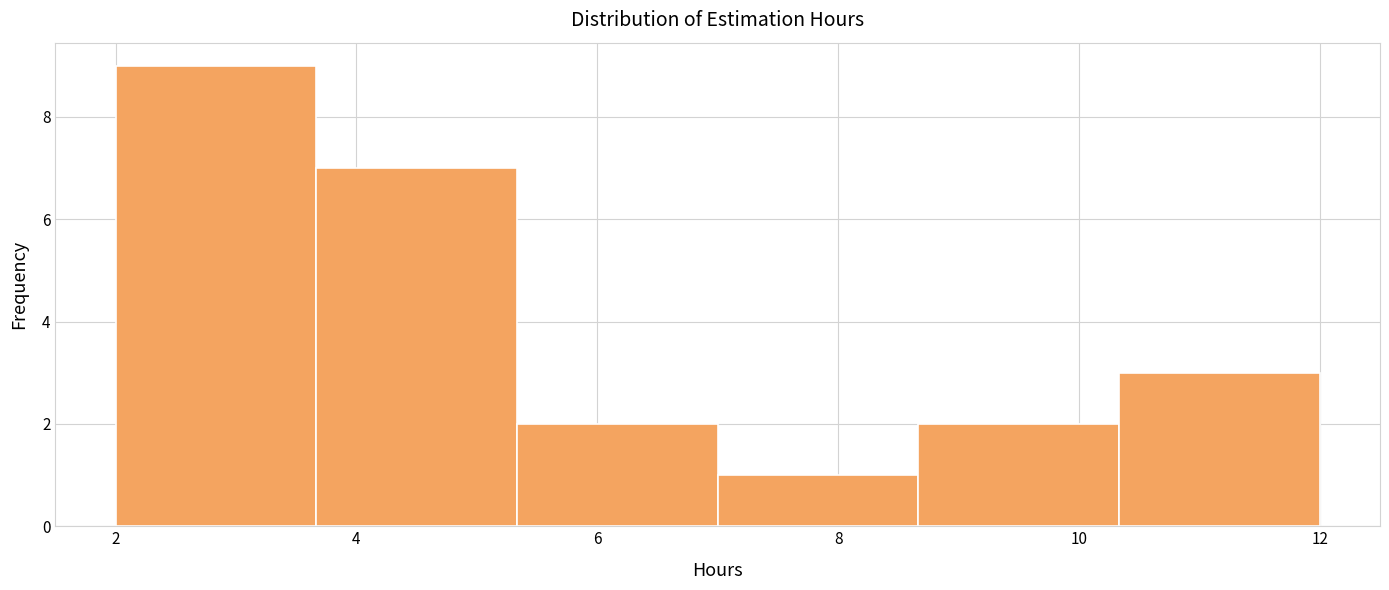

Reading left to right, transcribe this chart: for each bar, give the range it covers on the x-axis and its height. Neither the bar edges nor the heights are printed on the chart, so give them approximately, as read against the axes.

2.0 to 3.6: 9
3.6 to 5.4: 7
5.4 to 7.0: 2
7.0 to 8.6: 1
8.6 to 10.4: 2
10.4 to 12.0: 3